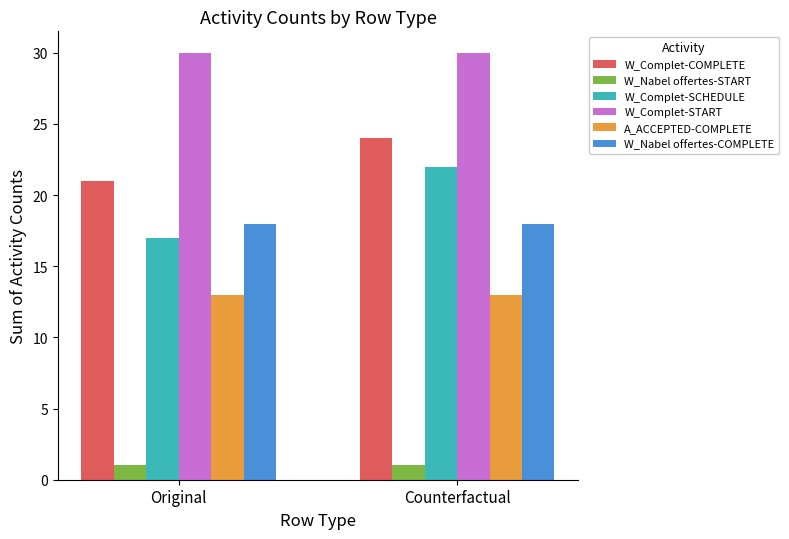

Does the chart contain any negative values?

No